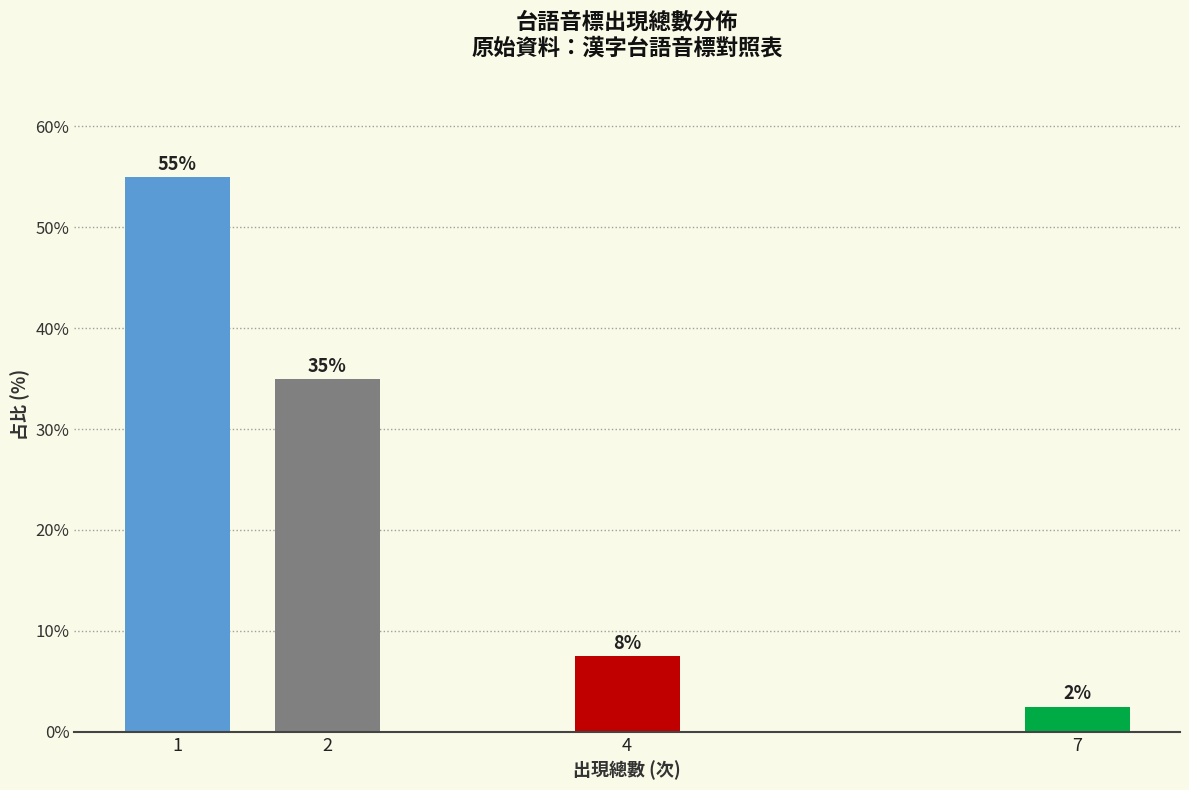

What is the difference between the maximum and minimum values?

52.5